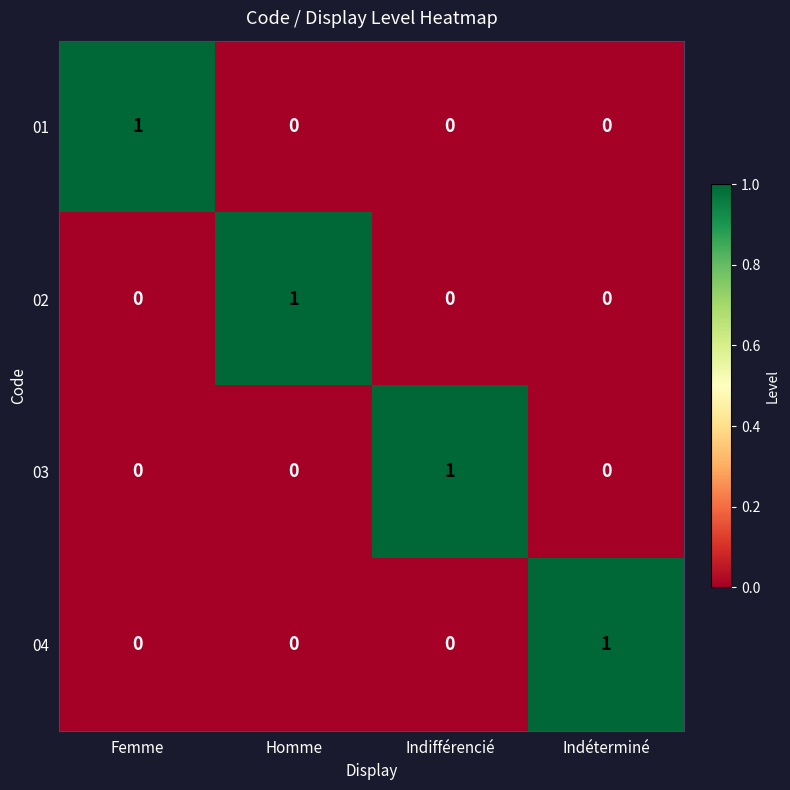

At which label does 04 reach its peak?

Indéterminé